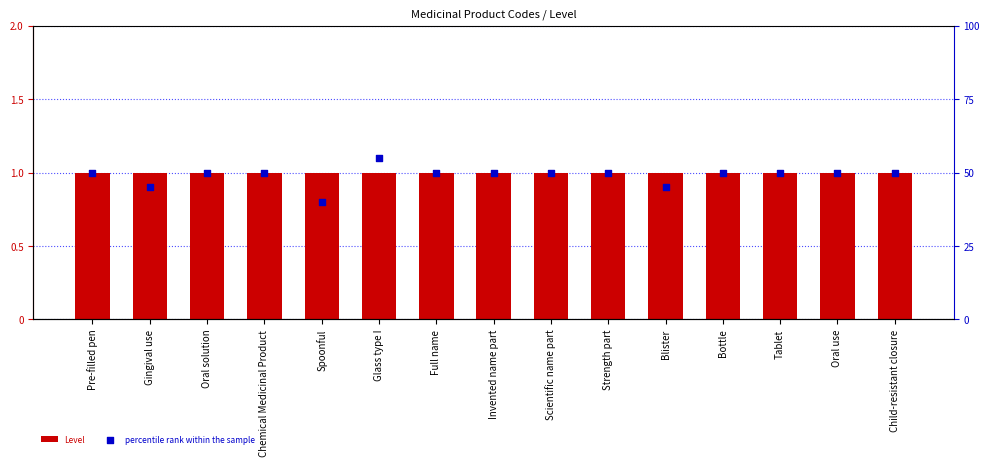

What is the total value across all series at Full name?

51